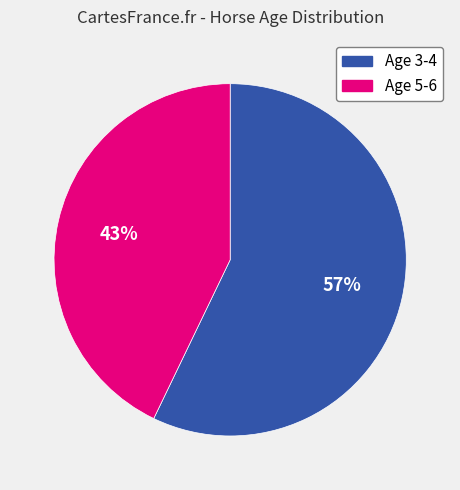

To the nearest percent, what is the difference between the largest and smallest slice percentages?

14%